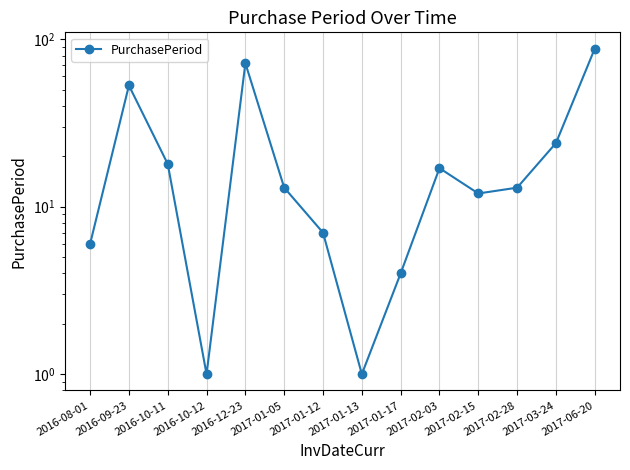

Which has a higher value, 2016-12-23 or 2017-03-24?

2016-12-23